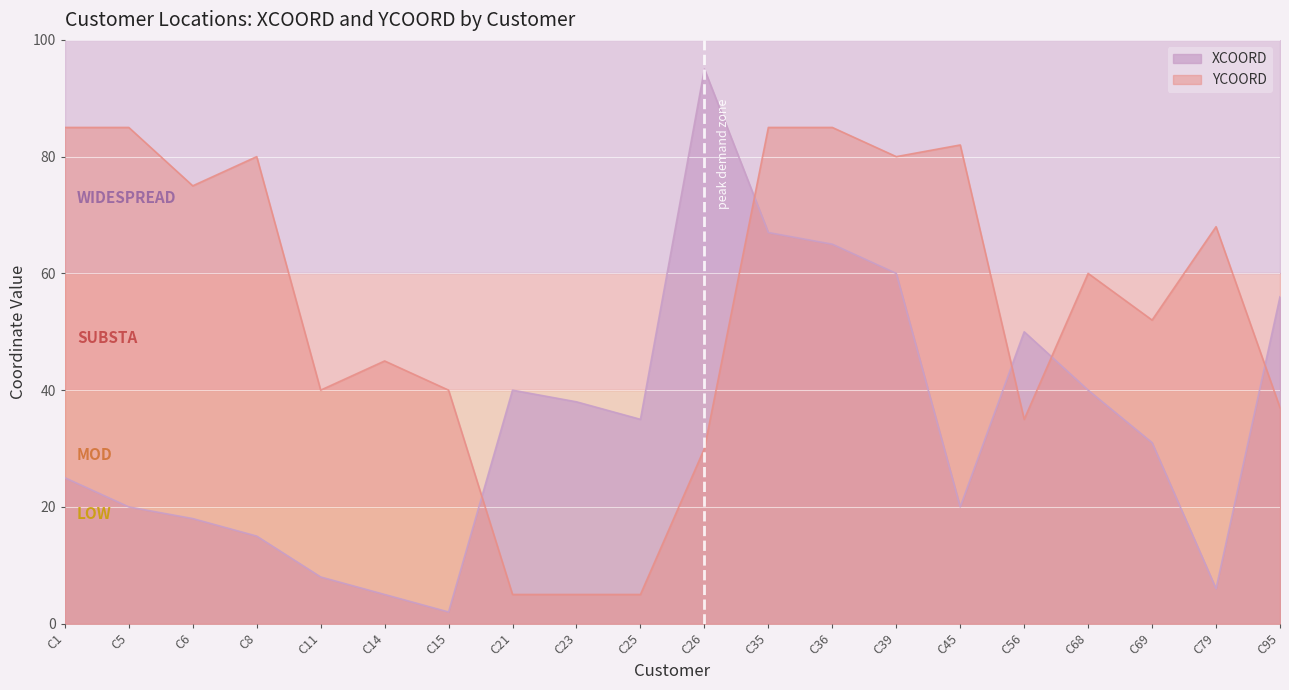

Which series changed the most between C6 and C25?

YCOORD